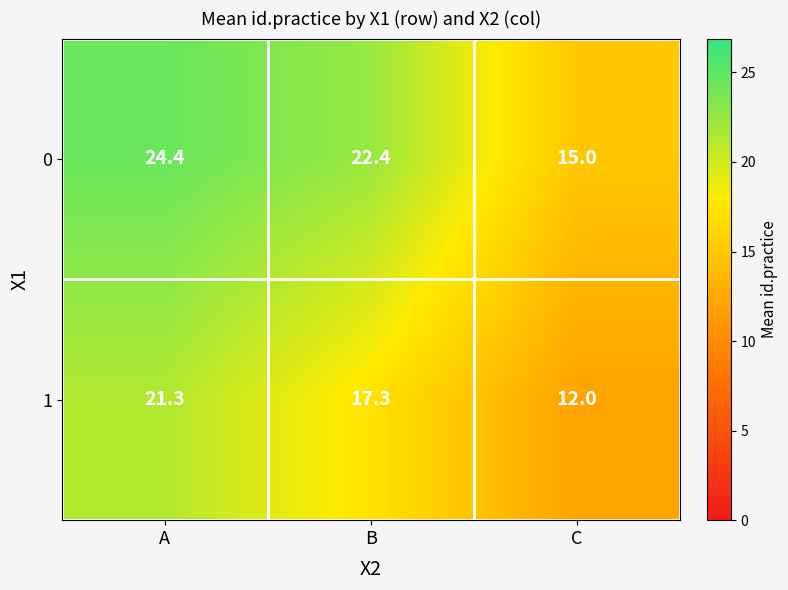

Which label corresponds to the smallest value in the chart?

C